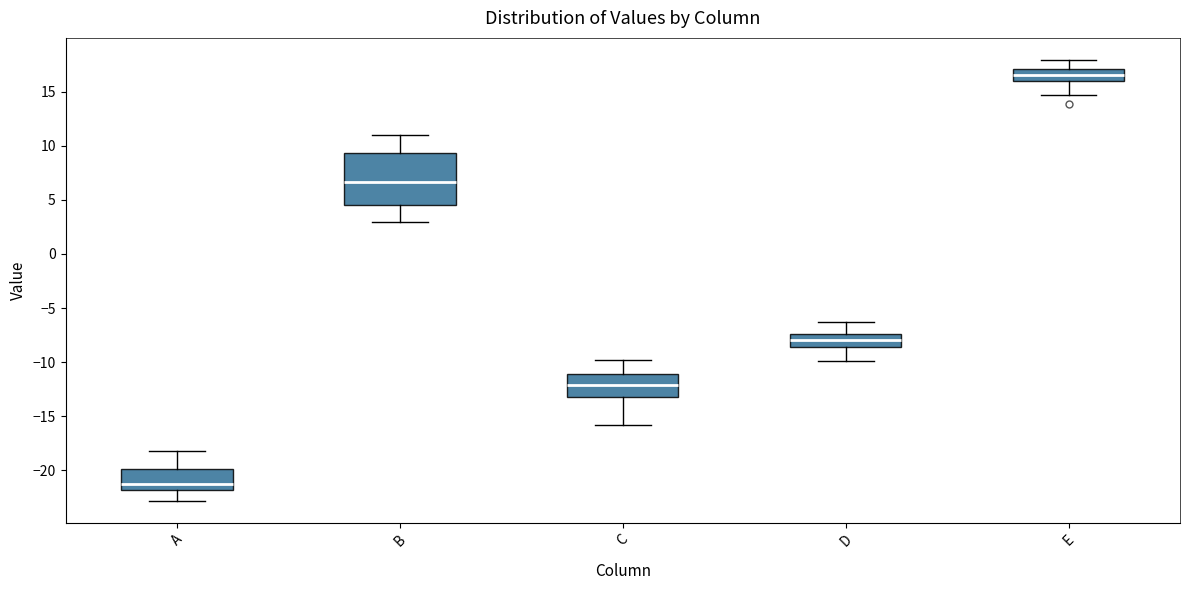

Reading left to right, transcribe this box plot: for each box, give where its median line is, the range the box spans, and where its two whiskers end, as read against the y-axis. The values are not printed on the chart, so give them approximately, as read against the axis.

A: median -21.0, box -22.0 to -20.0, whiskers -23.0 to -18.0
B: median 6.5, box 4.5 to 9.5, whiskers 3.0 to 11.0
C: median -12.0, box -13.0 to -11.0, whiskers -16.0 to -10.0
D: median -8.0, box -8.5 to -7.5, whiskers -10.0 to -6.5
E: median 16.5, box 16.0 to 17.0, whiskers 14.5 to 18.0